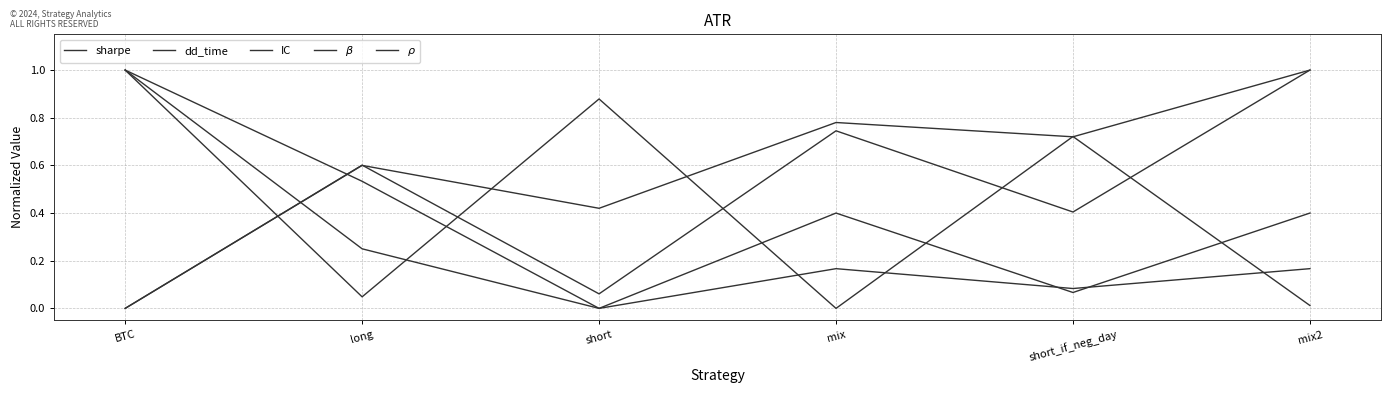

At which category does sharpe reach its first local peak?

long